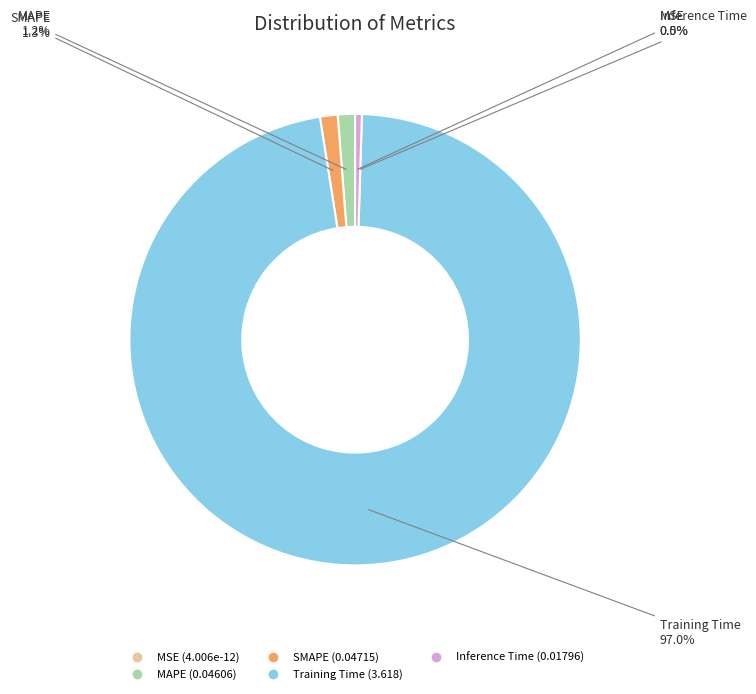

To the nearest percent, what portion does SMAPE represent?

1%